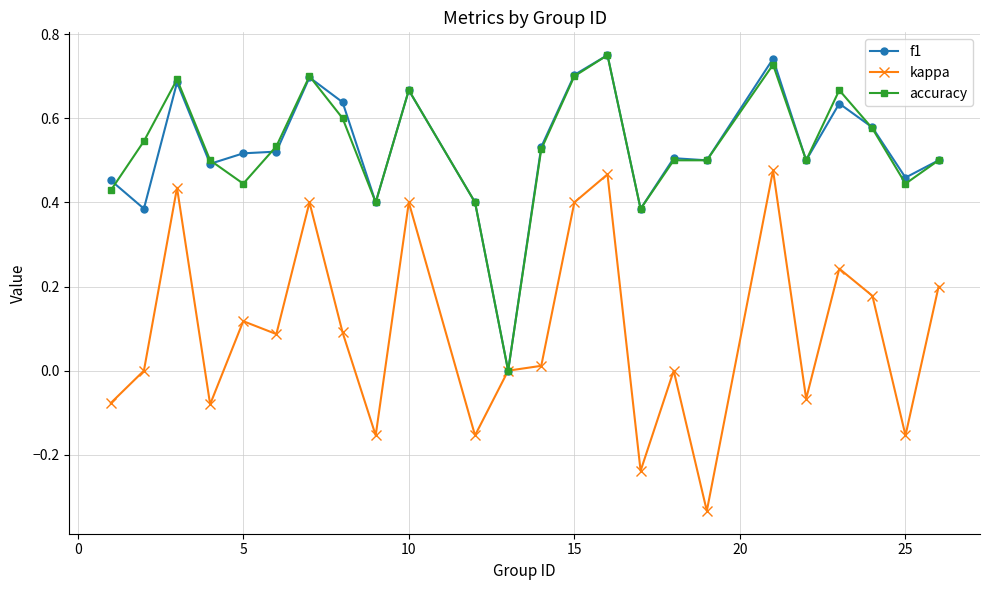

Which series has the largest range (max minus min)?

kappa